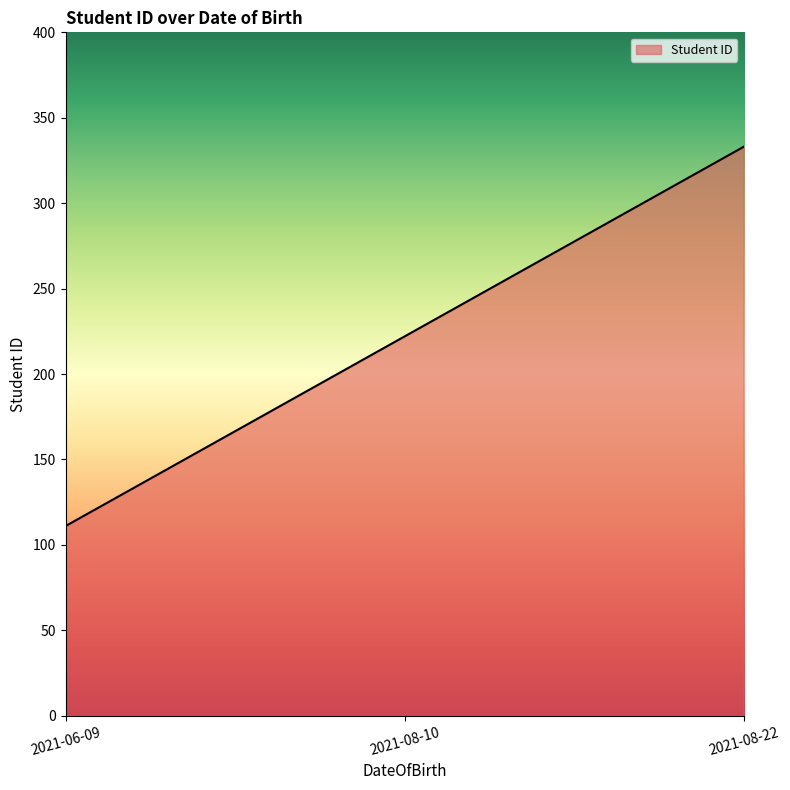

Is it true that the value at 2021-08-22 is 81?

False